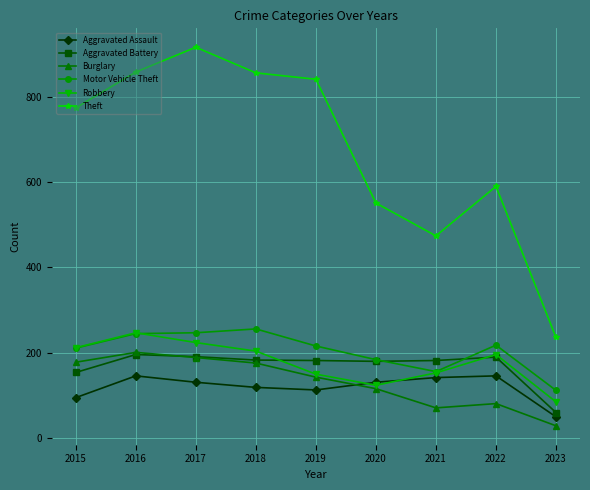

Which series has the largest range (max minus min)?

Theft